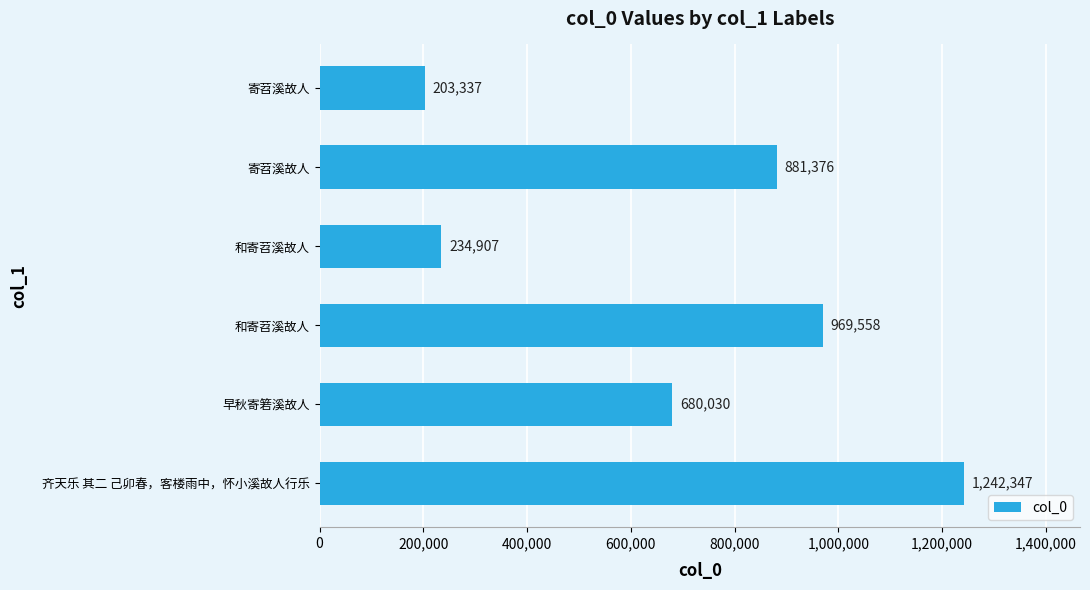

Are the bars horizontal?

Yes